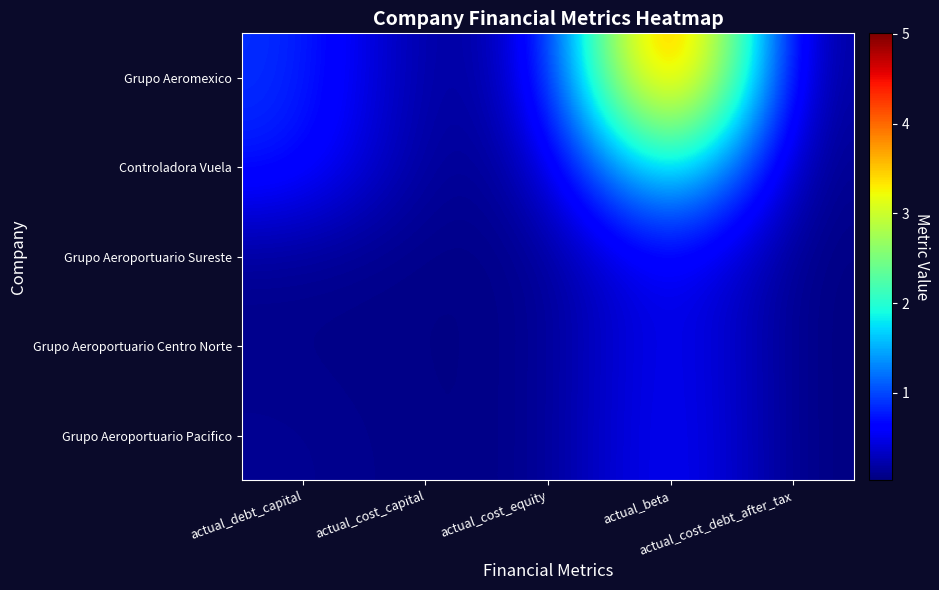

What is the maximum value shown in the chart?

5.0